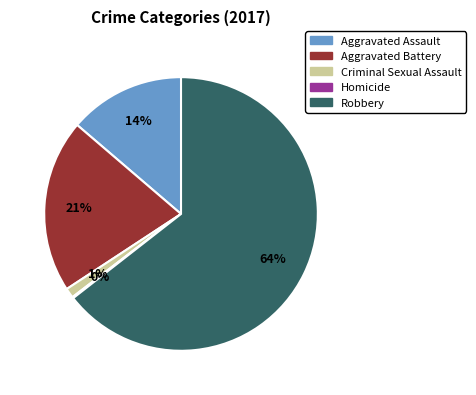

Do Robbery and Criminal Sexual Assault together represent more than half of the pie?

Yes